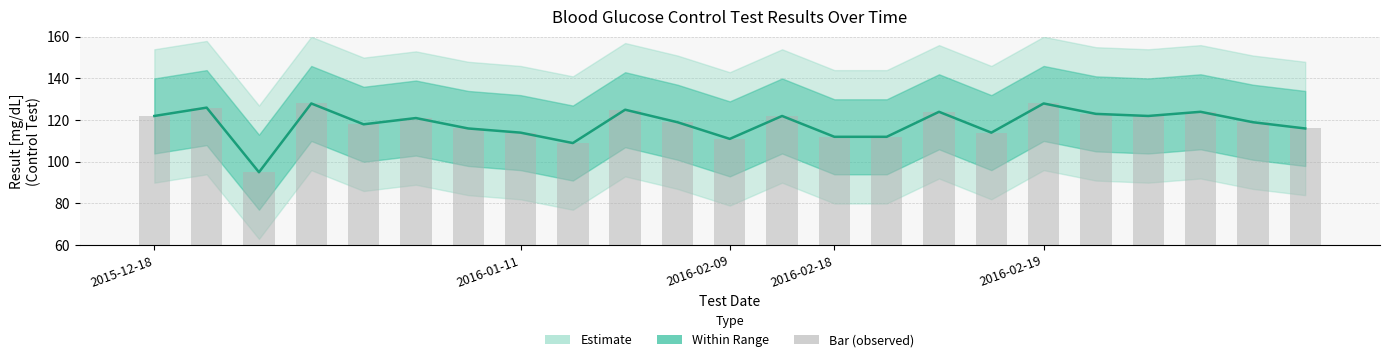

What is the average value?

118